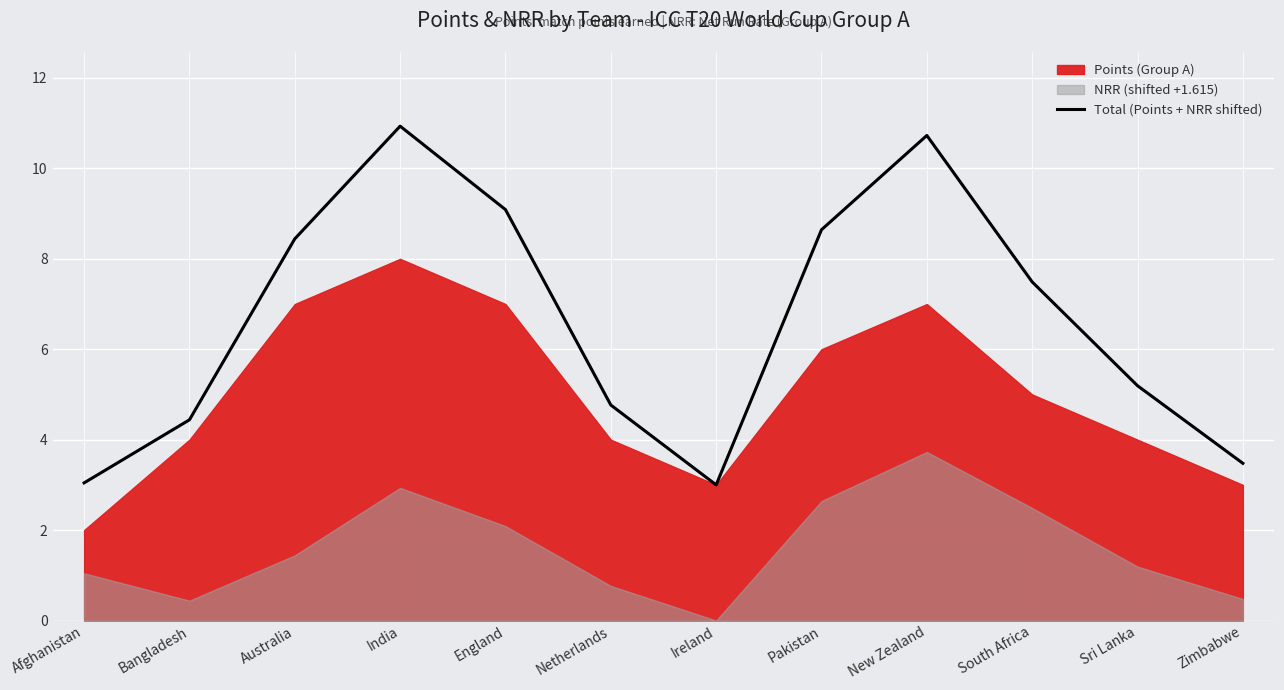

What value does the Total (Points + NRR shifted) series have at Australia?

8.4